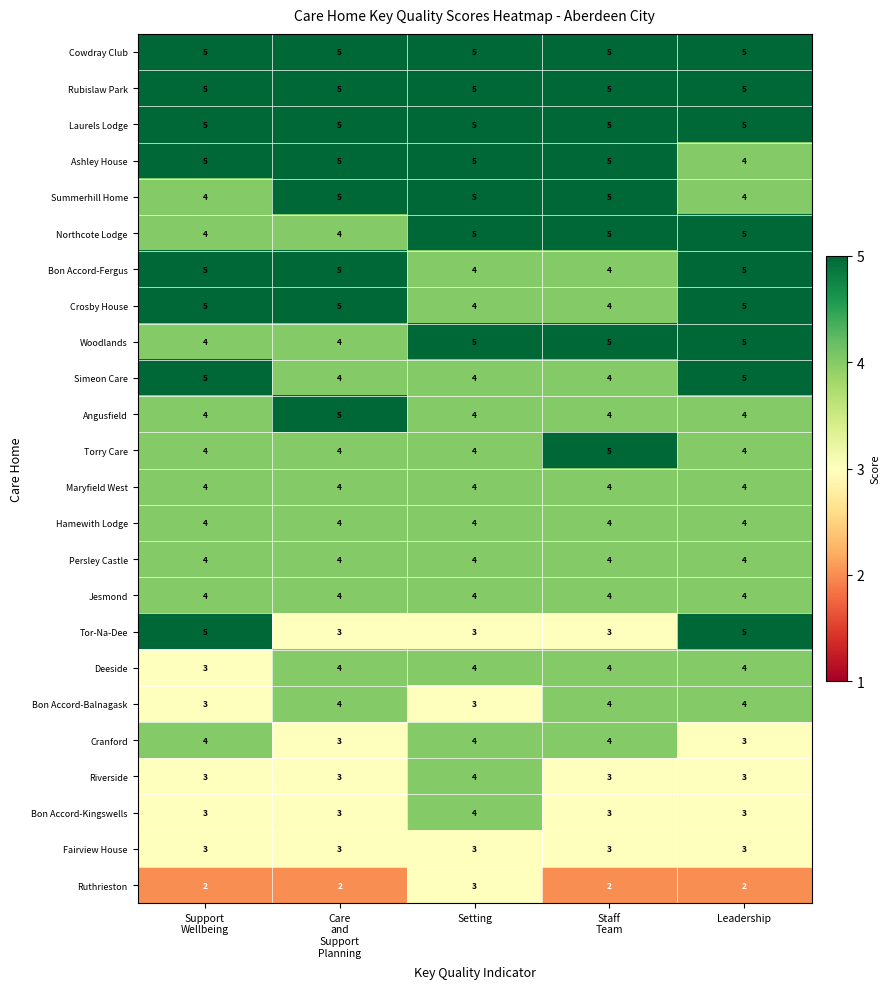

How many series are shown in this chart?

24